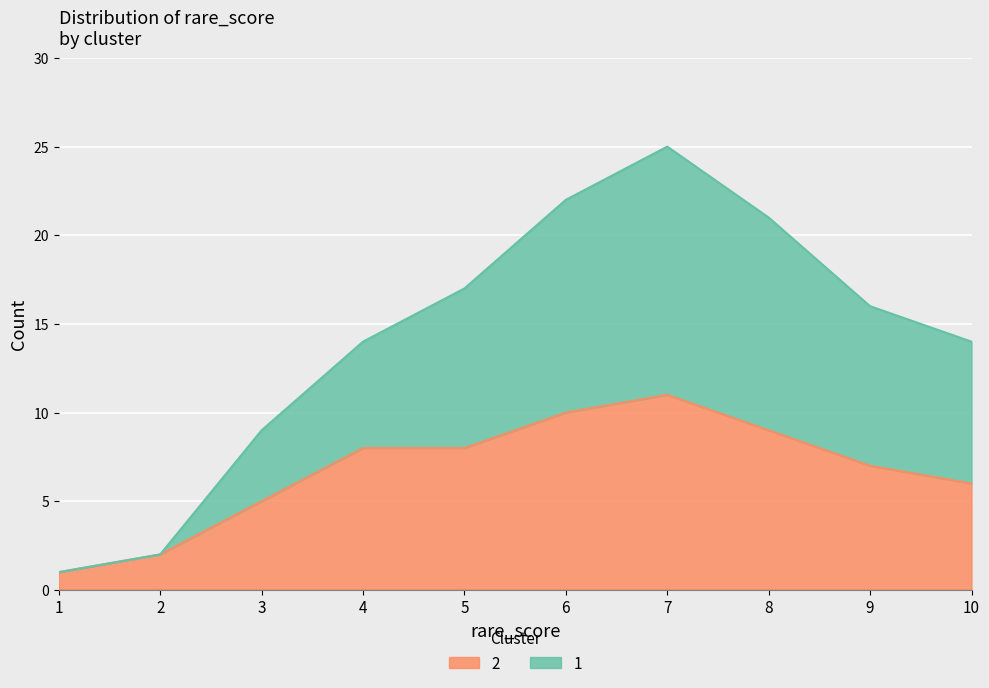

Reading left to right, transcribe all the data shown in this chart.

1=1	2=2	3=9	4=14	5=17	6=22	7=25	8=21	9=16	10=14